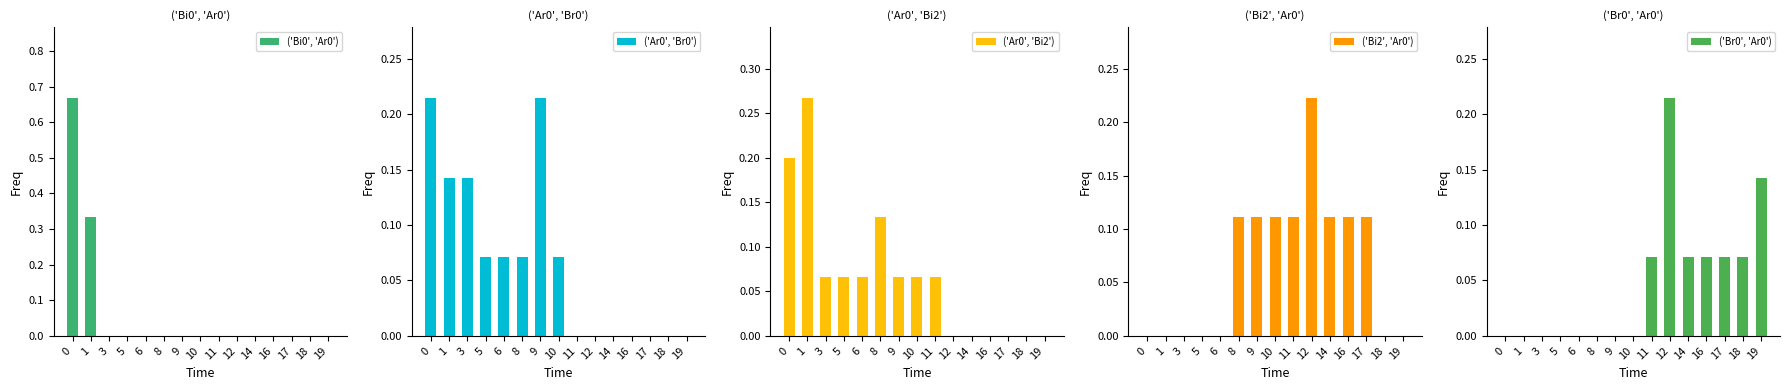

Reading left to right, transcribe all the data shown in this chart.

('Bi0', 'Ar0'): 0.7	0.3	0.0	0.0	0.0	0.0	0.0	0.0	0.0	0.0	0.0	0.0	0.0	0.0	0.0
('Ar0', 'Br0'): 0.2	0.1	0.1	0.1	0.1	0.1	0.2	0.1	0.0	0.0	0.0	0.0	0.0	0.0	0.0
('Ar0', 'Bi2'): 0.2	0.3	0.1	0.1	0.1	0.1	0.1	0.1	0.1	0.0	0.0	0.0	0.0	0.0	0.0
('Bi2', 'Ar0'): 0.0	0.0	0.0	0.0	0.0	0.1	0.1	0.1	0.1	0.2	0.1	0.1	0.1	0.0	0.0
('Br0', 'Ar0'): 0.0	0.0	0.0	0.0	0.0	0.0	0.0	0.0	0.1	0.2	0.1	0.1	0.1	0.1	0.1